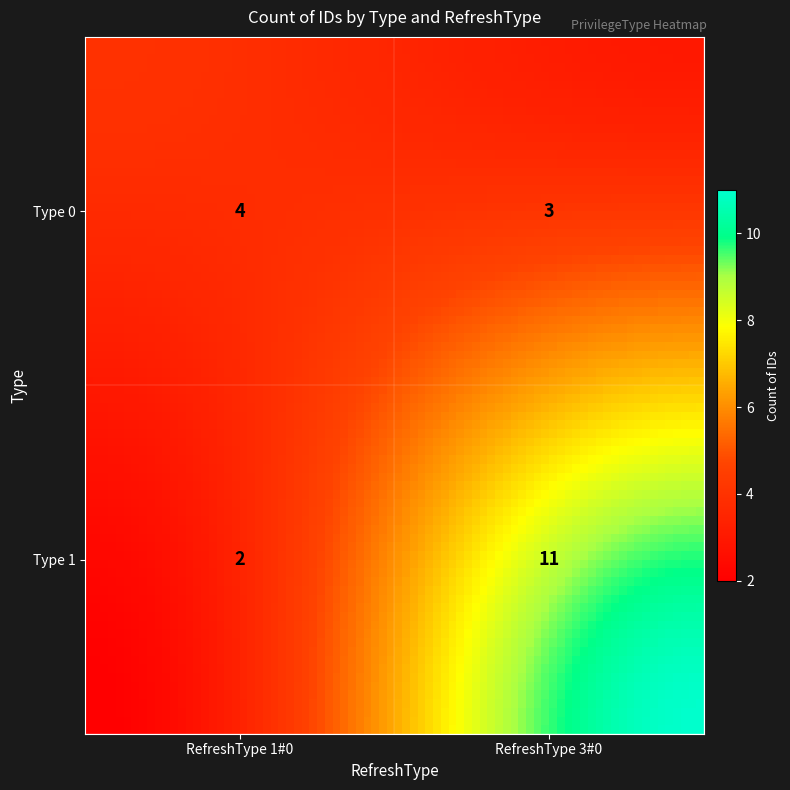

What is the greatest value displayed?

11